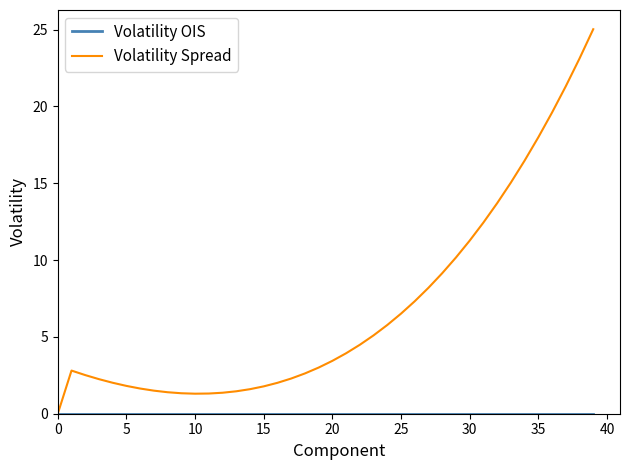

Which series has the largest range (max minus min)?

Volatility Spread